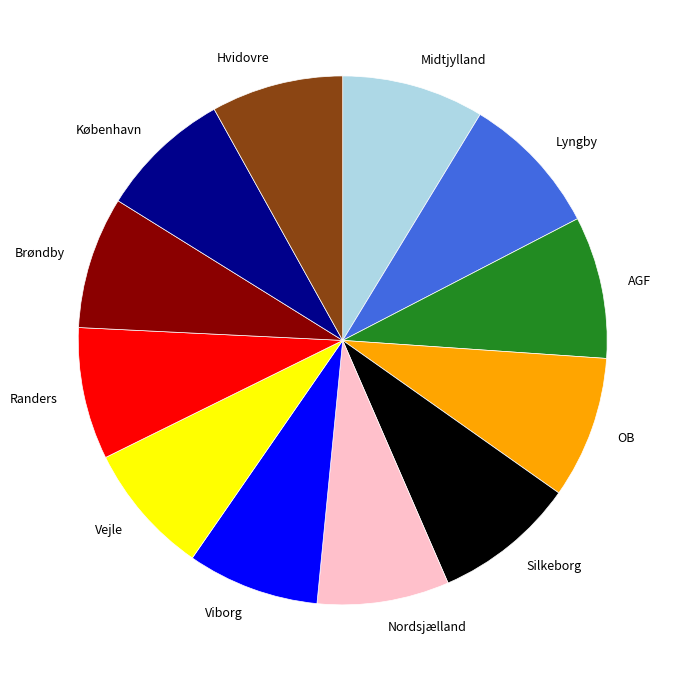

Combined, do Viborg and Hvidovre account for over 50%?

No